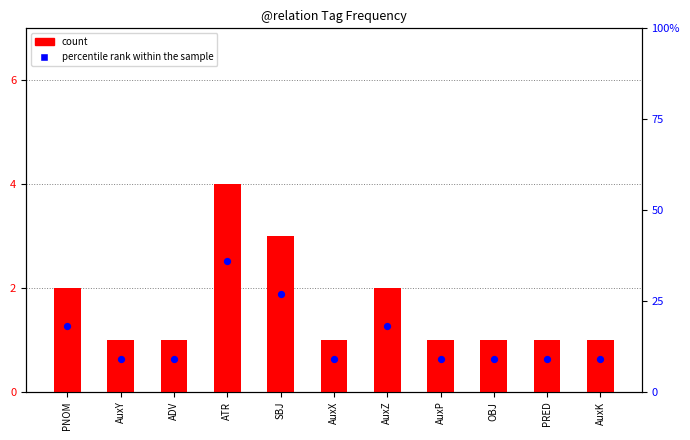

Which series contains the highest Y value?

percentile rank within the sample